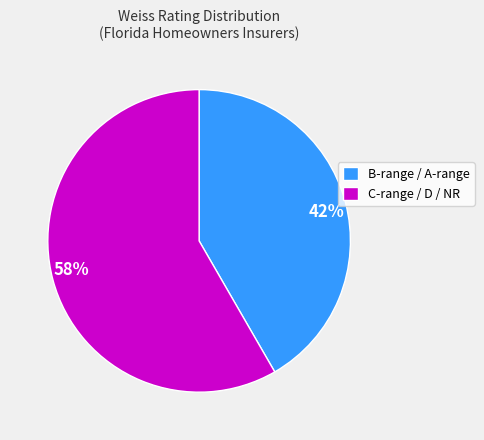

The 58% slice represents 64% of the pie. True or false?

False